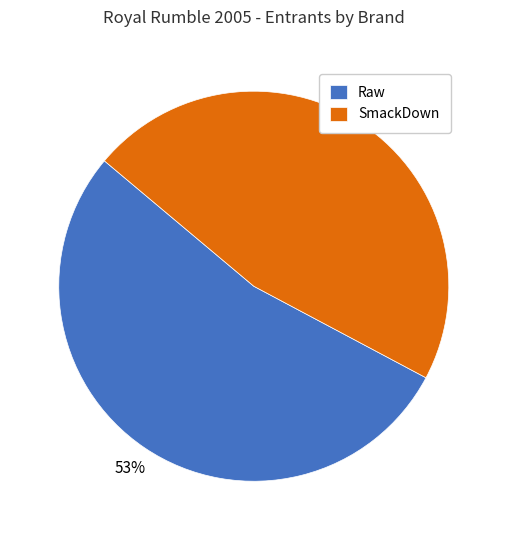

To the nearest percent, what is the average slice percentage?

50%